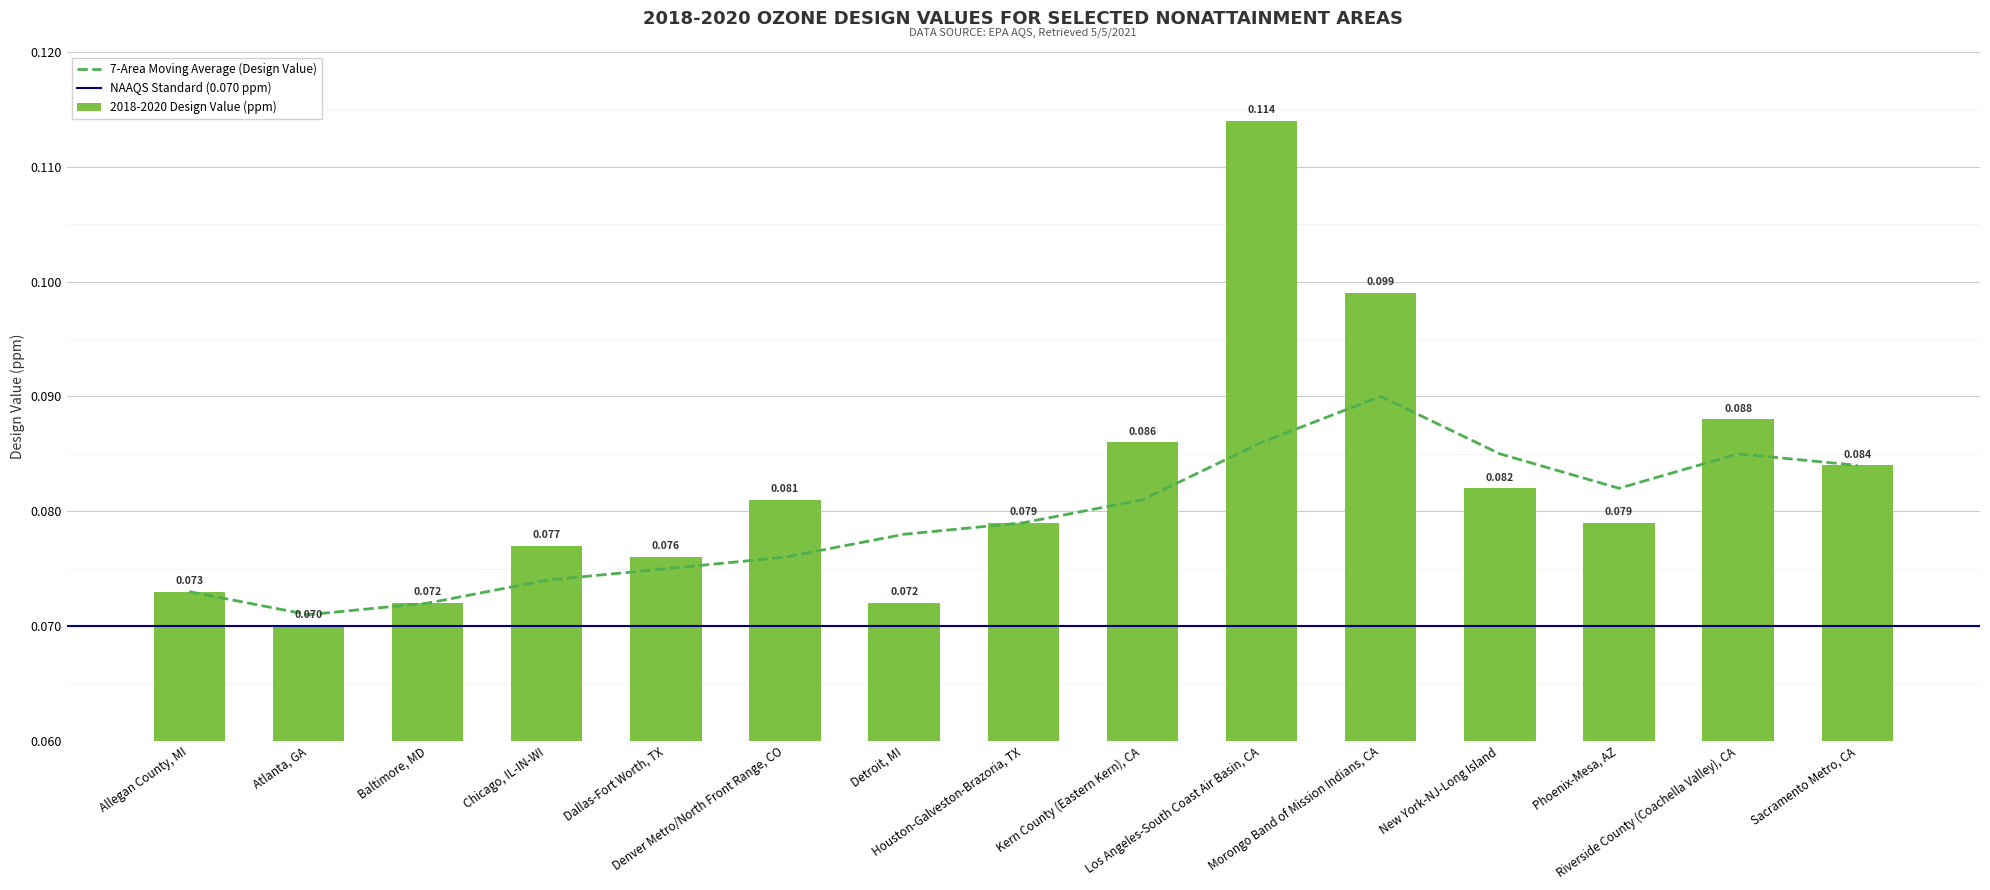

At which label is the value closest to 0?

Atlanta, GA